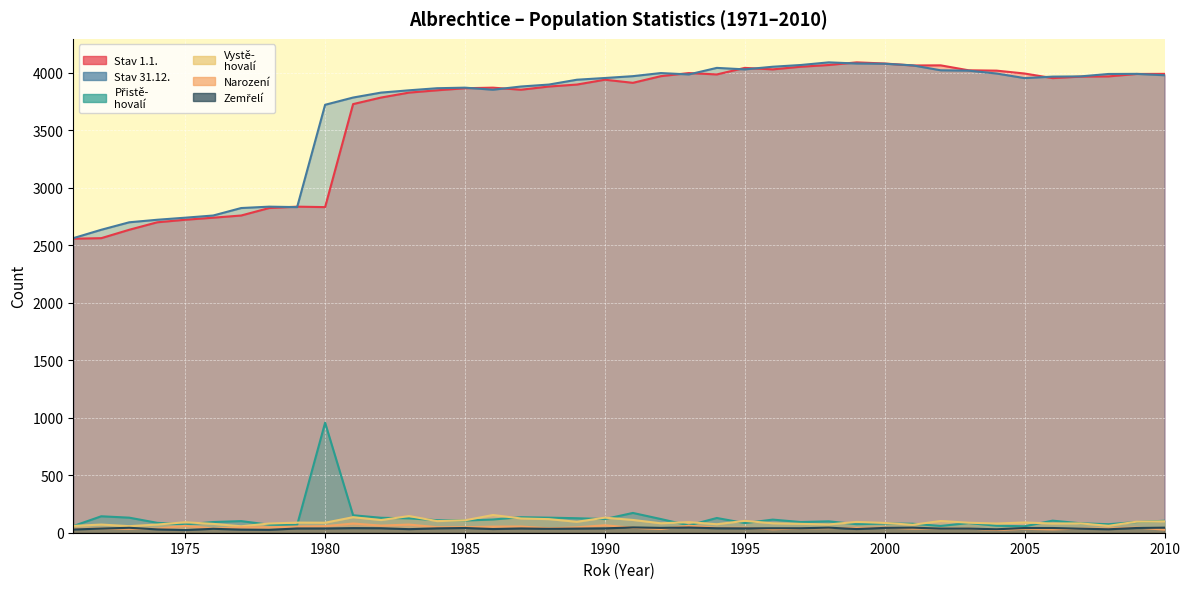

Reading right to left, transcribe all the data shown in this chart.

Stav 1.1.: 2010=3991	2009=3990	2008=3969	2007=3967	2006=3954	2005=3994	2004=4019	2003=4022	2002=4065	2001=4064	2000=4081	1999=4091	1998=4068	1997=4053	1996=4030	1995=4043	1994=3986	1993=3998	1992=3971	1991=3913	1990=3940	1989=3898	1988=3881	1987=3853	1986=3871	1985=3866	1984=3848	1983=3828	1982=3785	1981=3728	1980=2832	1979=2836	1978=2824	1977=2759	1976=2740	1975=2722	1974=2700	1973=2635	1972=2562	1971=2557
Stav 31.12.: 2010=3979	2009=3991	2008=3990	2007=3969	2006=3967	2005=3954	2004=3994	2003=4019	2002=4022	2001=4065	2000=4079	1999=4081	1998=4091	1997=4068	1996=4053	1995=4030	1994=4043	1993=3986	1992=3998	1991=3971	1990=3955	1989=3940	1988=3898	1987=3881	1986=3853	1985=3871	1984=3866	1983=3848	1982=3828	1981=3785	1980=3722	1979=2832	1978=2836	1977=2824	1976=2759	1975=2740	1974=2722	1973=2700	1972=2635	1971=2562
Přistě-
hovalí: 2010=104	2009=93	2008=74	2007=82	2006=105	2005=56	2004=61	2003=84	2002=59	2001=78	2000=80	1999=74	1998=99	1997=93	1996=114	1995=84	1994=128	1993=64	1992=119	1991=172	1990=119	1989=126	1988=131	1987=135	1986=115	1985=106	1984=109	1983=125	1982=130	1981=152	1980=957	1979=67	1978=70	1977=101	1976=93	1975=72	1974=86	1973=131	1972=143	1971=58
Vystě-
hovalí: 2010=99	2009=96	2008=60	2007=81	2006=80	2005=89	2004=80	2003=87	2002=102	2001=69	2000=85	1999=94	1998=72	1997=77	1996=82	1995=103	1994=74	1993=92	1992=82	1991=111	1990=131	1989=95	1988=118	1987=124	1986=154	1985=108	1984=101	1983=145	1982=110	1981=135	1980=87	1979=88	1978=80	1977=56	1976=77	1975=91	1974=71	1973=57	1972=71	1971=59
Narození: 2010=27	2009=45	2008=37	2007=36	2006=29	2005=34	2004=24	2003=36	2002=36	2001=36	2000=45	1999=42	1998=40	1997=38	1996=30	1995=44	1994=42	1993=61	1992=32	1991=43	1990=65	1989=47	1988=38	1987=54	1986=53	1985=48	1984=48	1983=71	1982=62	1981=80	1980=57	1979=54	1978=47	1977=47	1976=37	1975=60	1974=36	1973=34	1972=37	1971=34
Zemřelí: 2010=44	2009=41	2008=30	2007=35	2006=41	2005=41	2004=30	2003=36	2002=36	2001=44	2000=42	1999=32	1998=44	1997=39	1996=39	1995=38	1994=39	1993=45	1992=42	1991=46	1990=38	1989=36	1988=34	1987=37	1986=32	1985=41	1984=38	1983=31	1982=39	1981=40	1980=37	1979=37	1978=25	1977=27	1976=34	1975=23	1974=29	1973=43	1972=36	1971=28